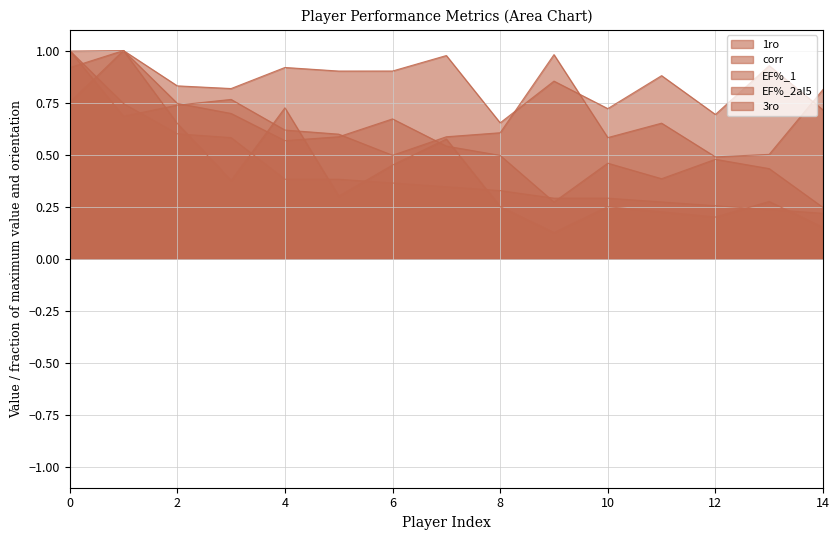

True or false: 1ro has a value of 0.9 at 3.

False